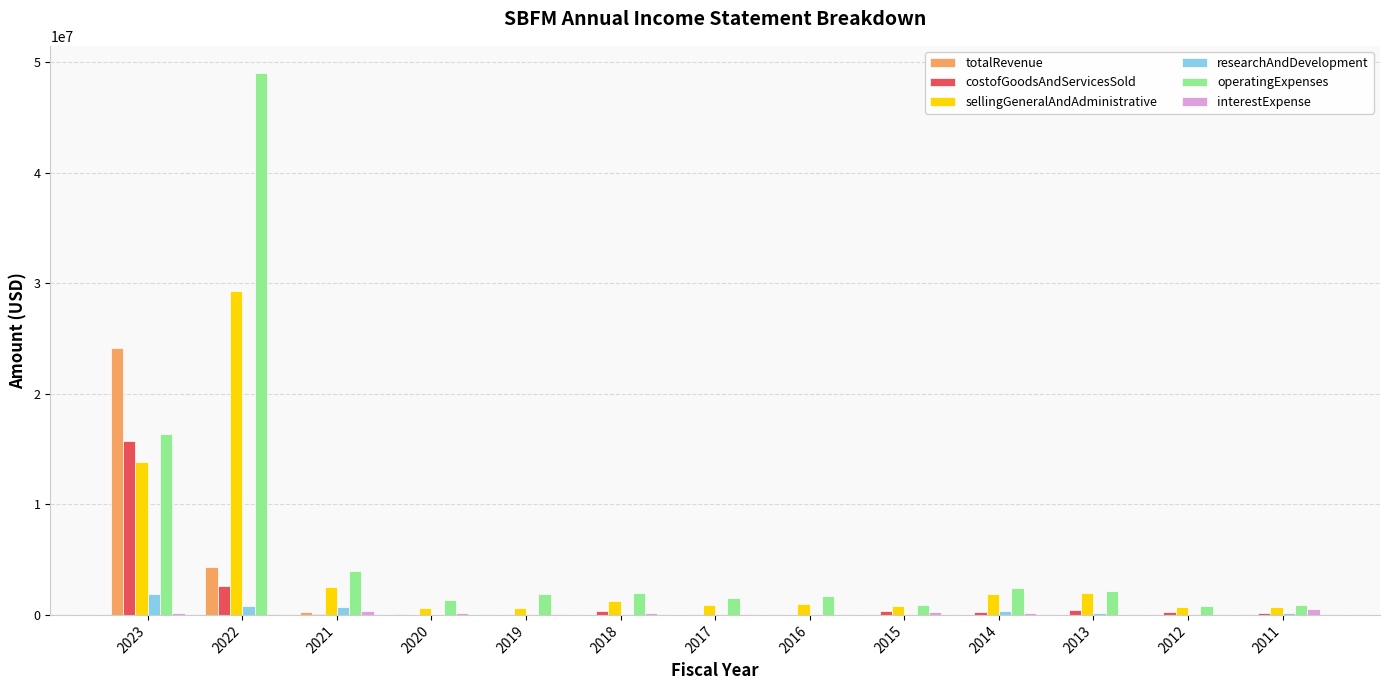

What is the maximum value for operatingExpenses?

49004415